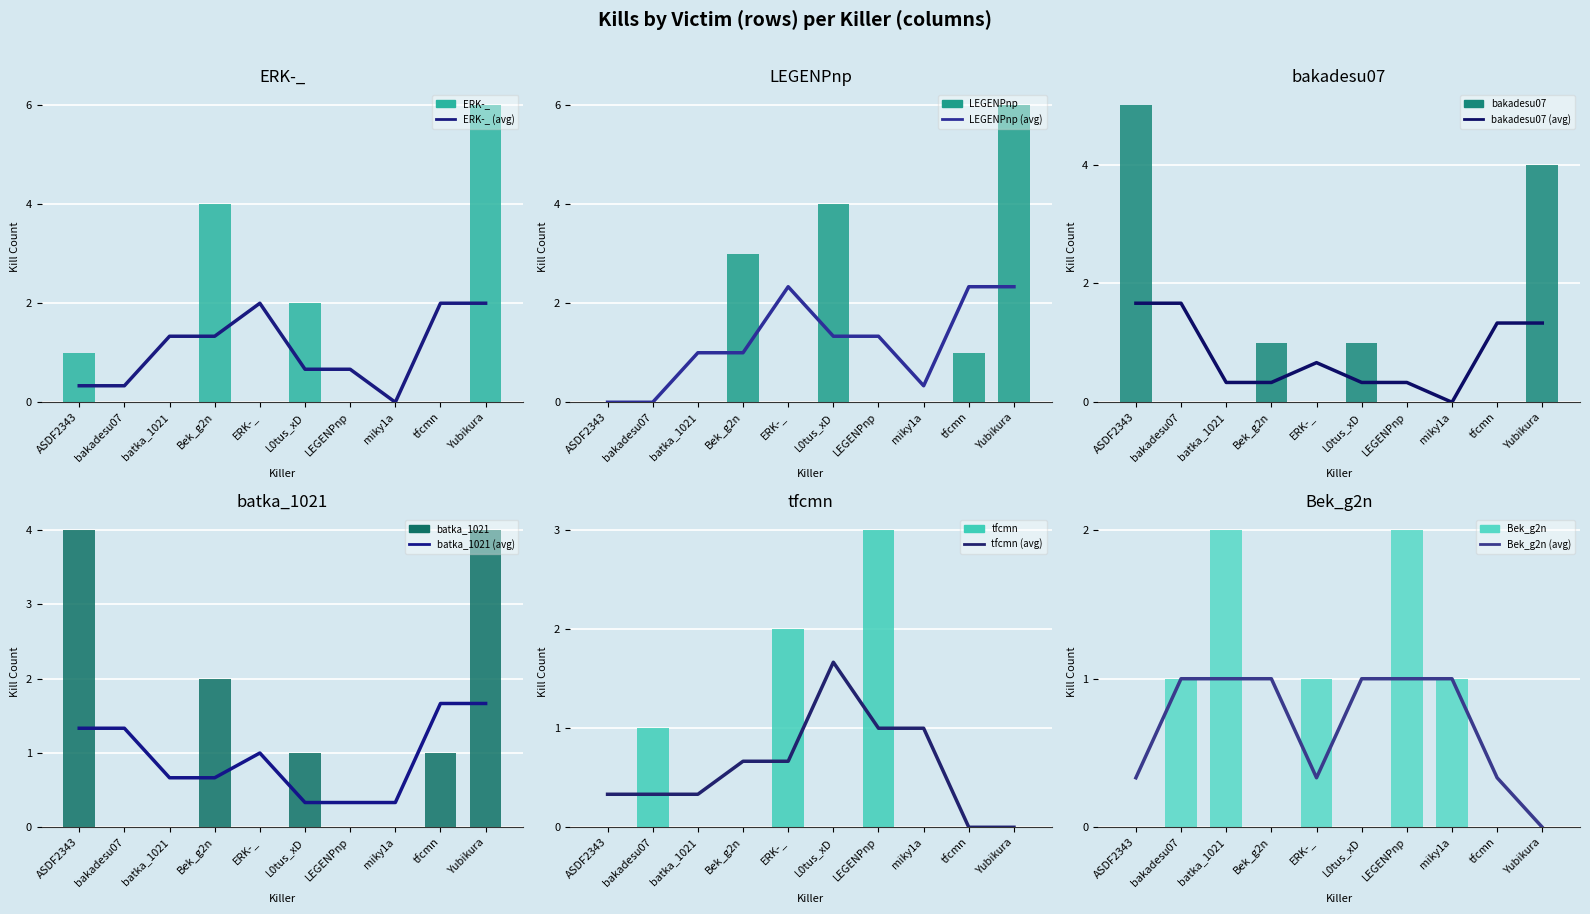

The value of tfcmn at bakadesu07 is 1. True or false?

True